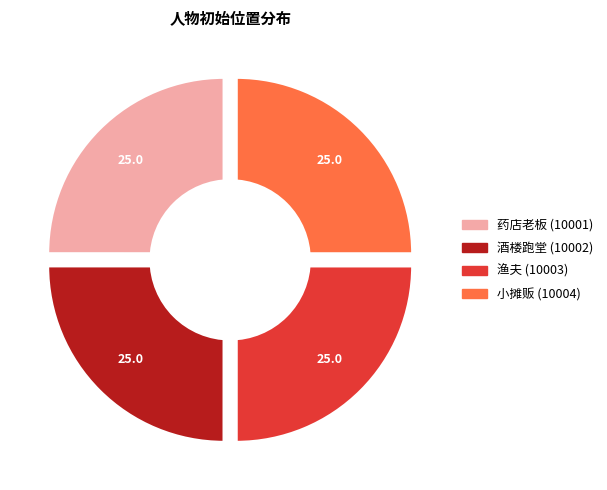

Is 小摊贩 (10004) the majority of the pie?

No